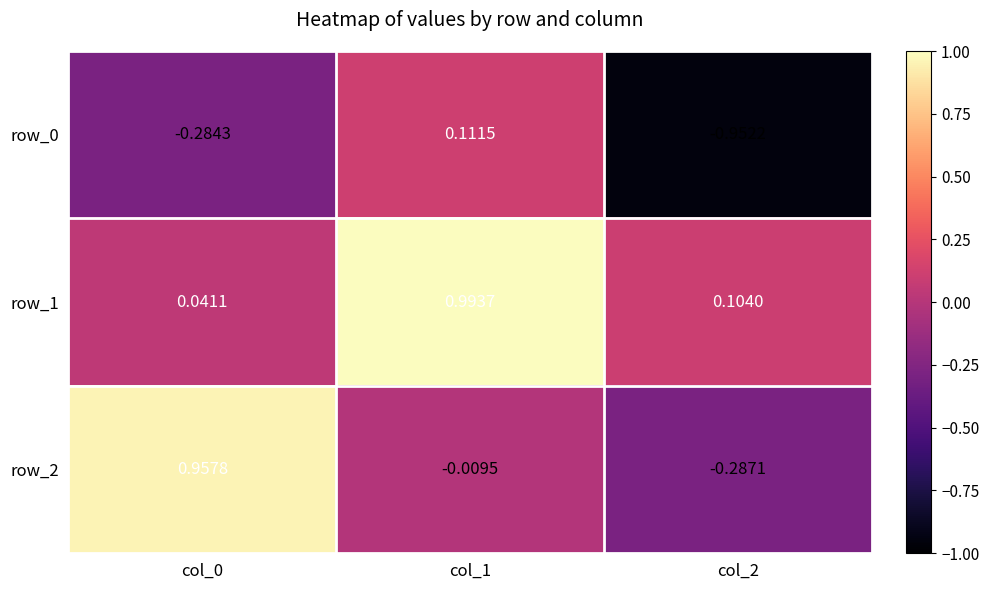

Is the value of row_2 at col_0 greater than the value of row_0 at col_0?

Yes